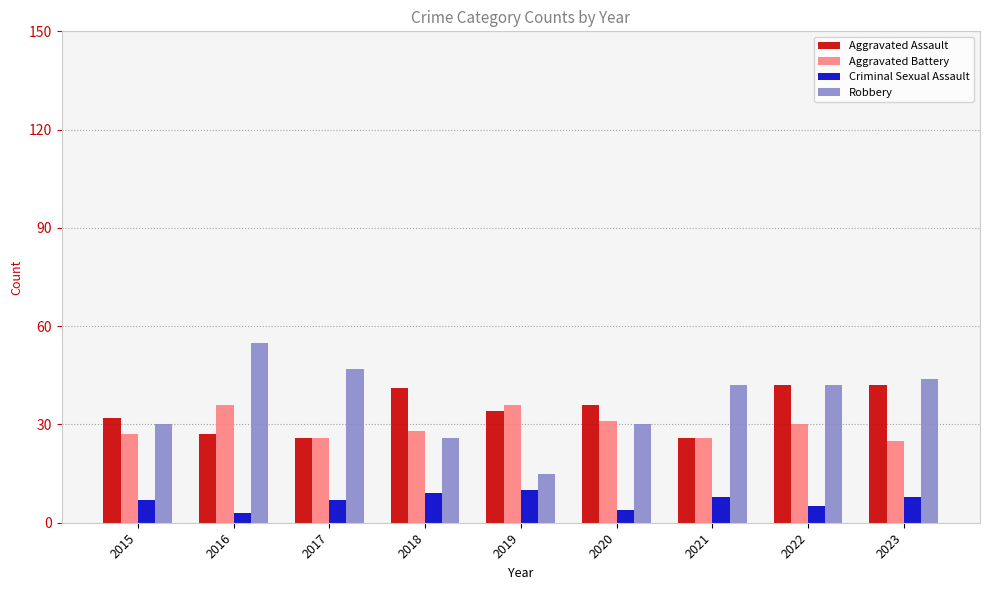

Count the number of data series in this chart.

4